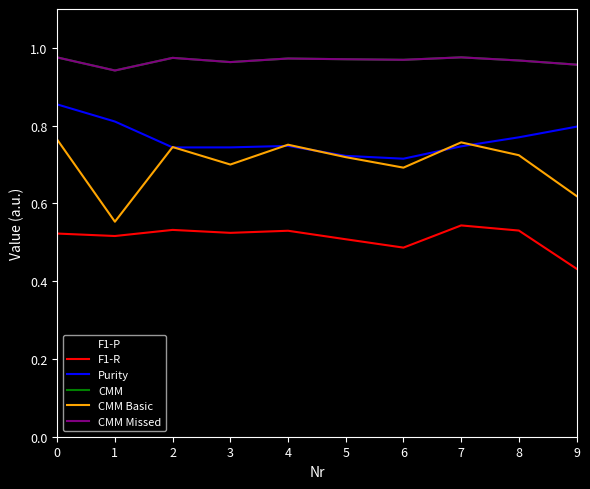

What is the sum of all CMM Basic values?

7.0